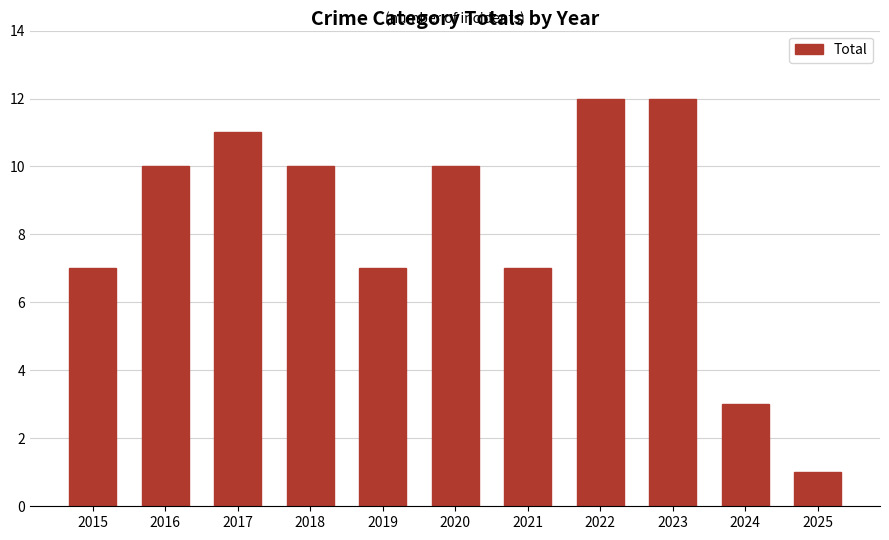

What is the value of the 8th bar from the left?

12